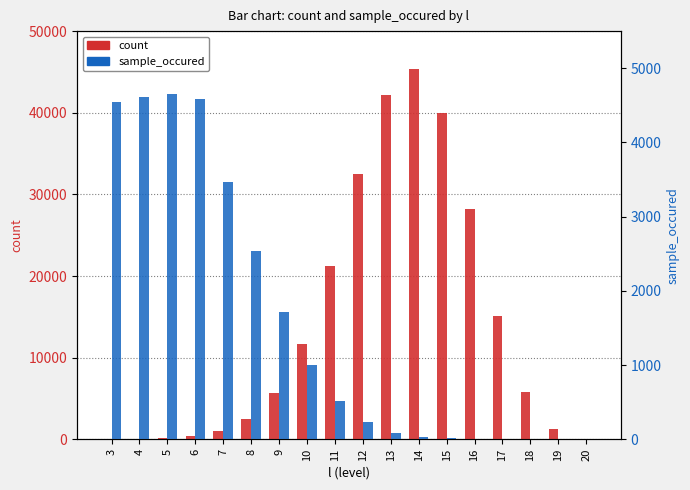

What is the difference between the second highest and second lowest values in the sample_occured series?

4619